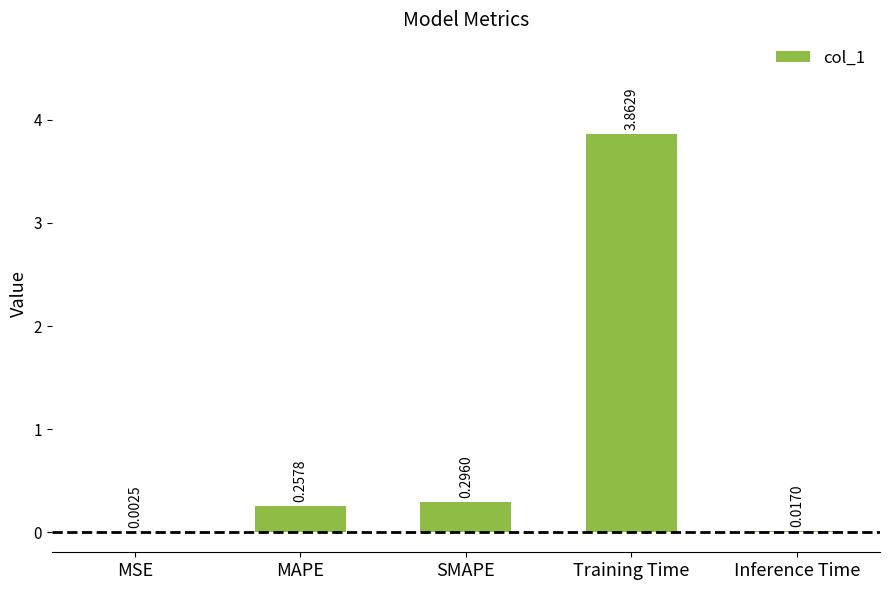

Which label corresponds to the largest value in the chart?

Training Time